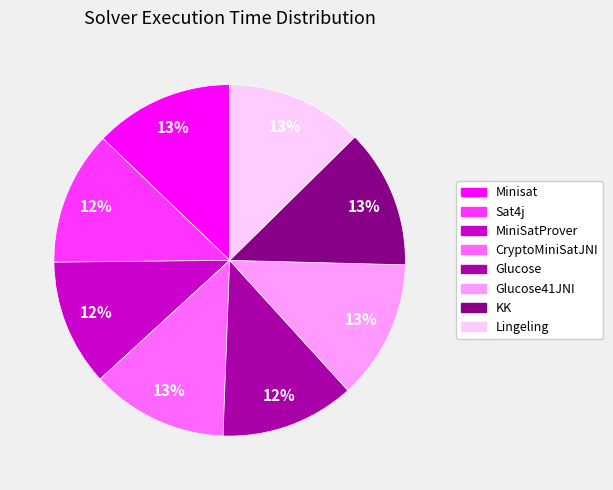

Does any single category account for the majority?

No